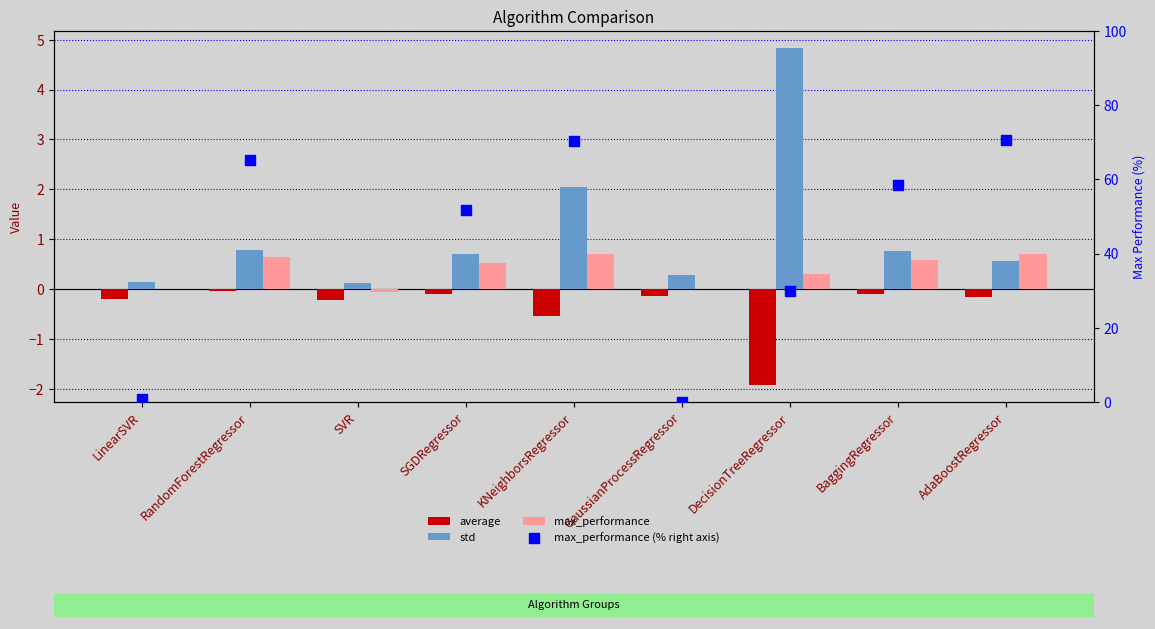

What is the total value across all series at SGDRegressor?

52.8